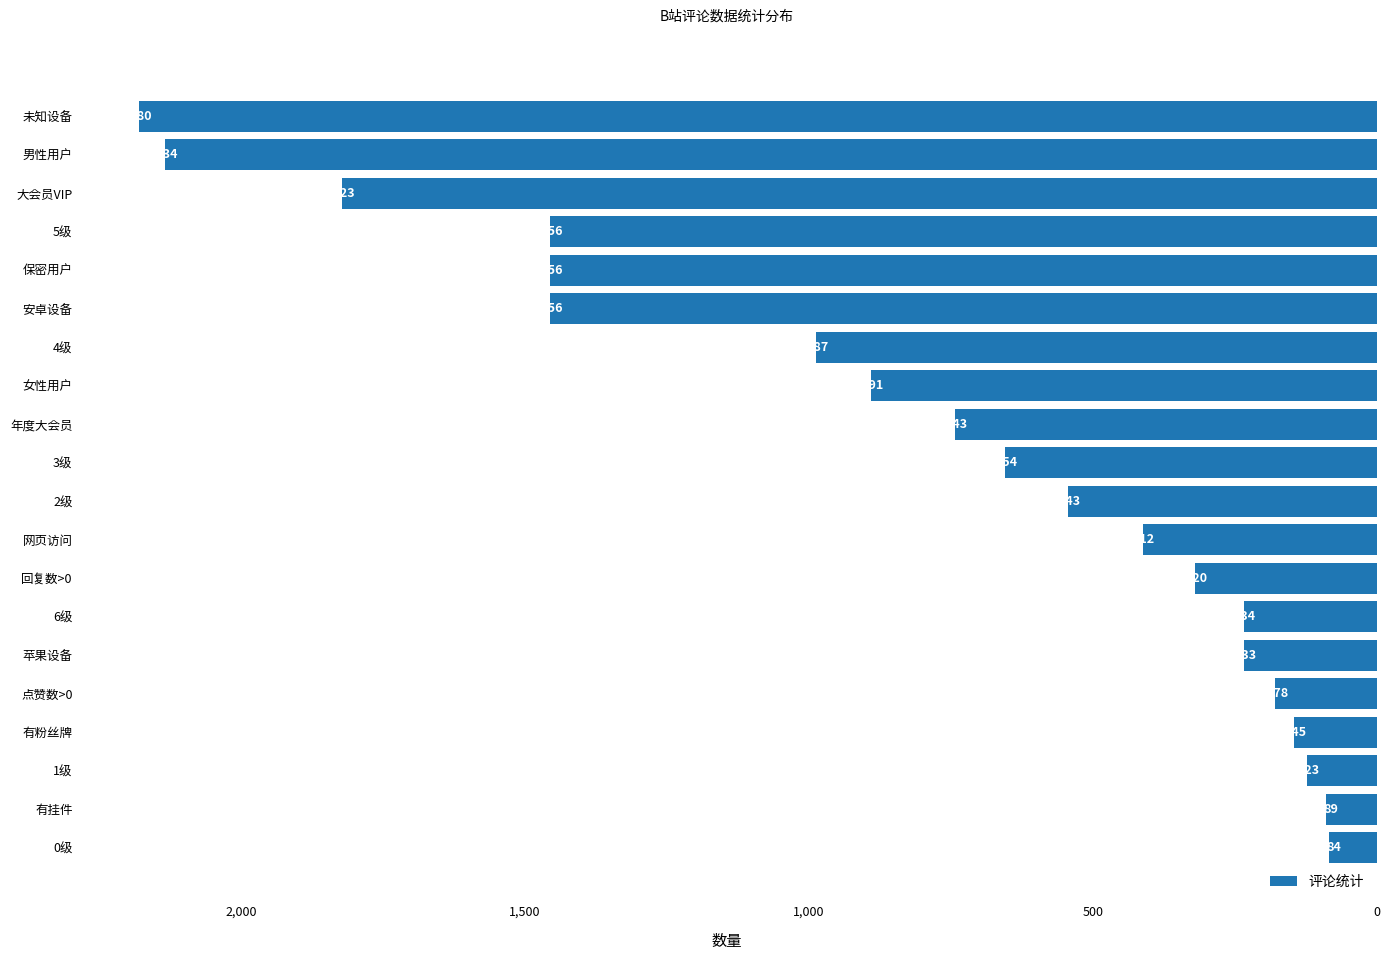

Does the chart contain stacked bars?

No